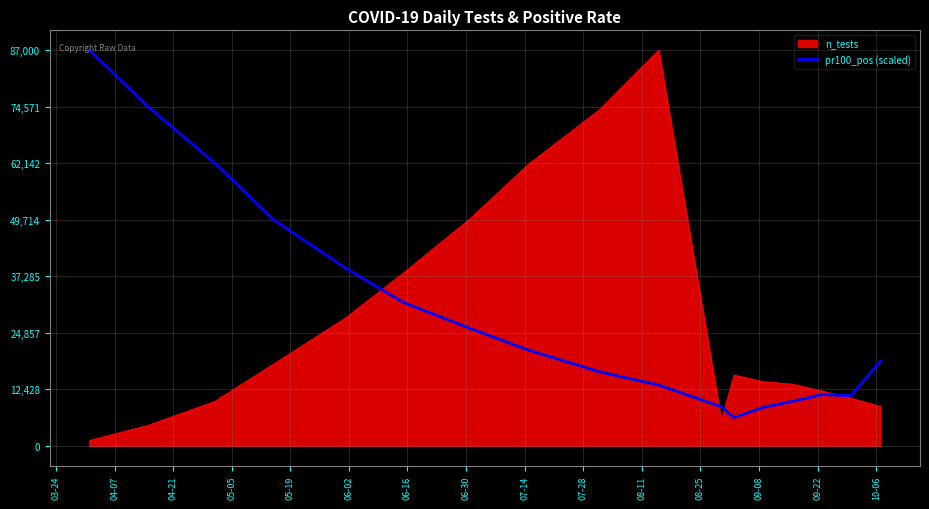

What is the greatest value displayed?

87000.0